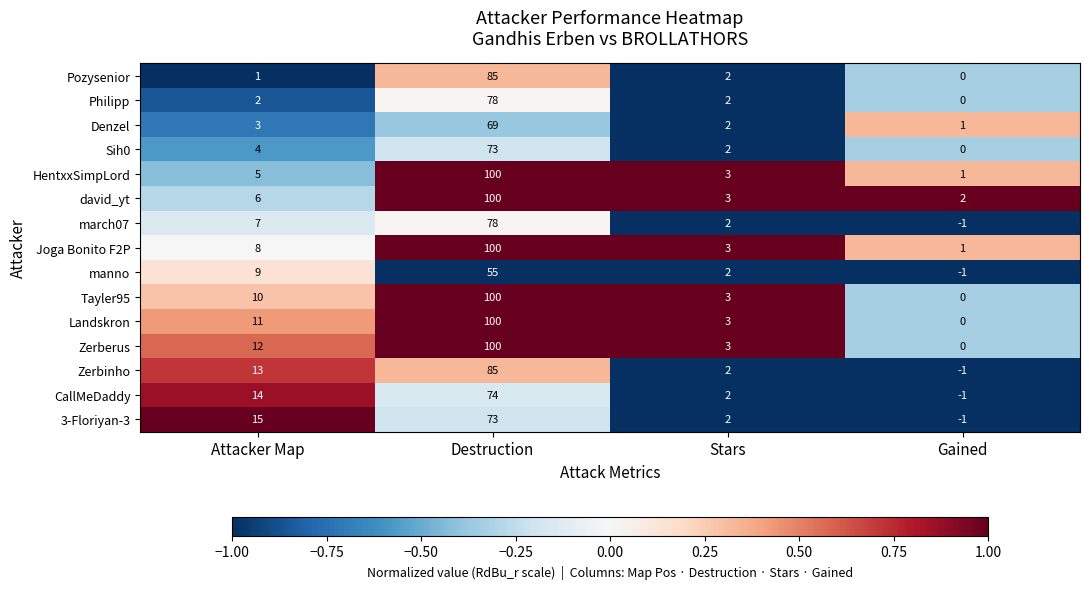

At how many categories does at least one series exceed 0?

4